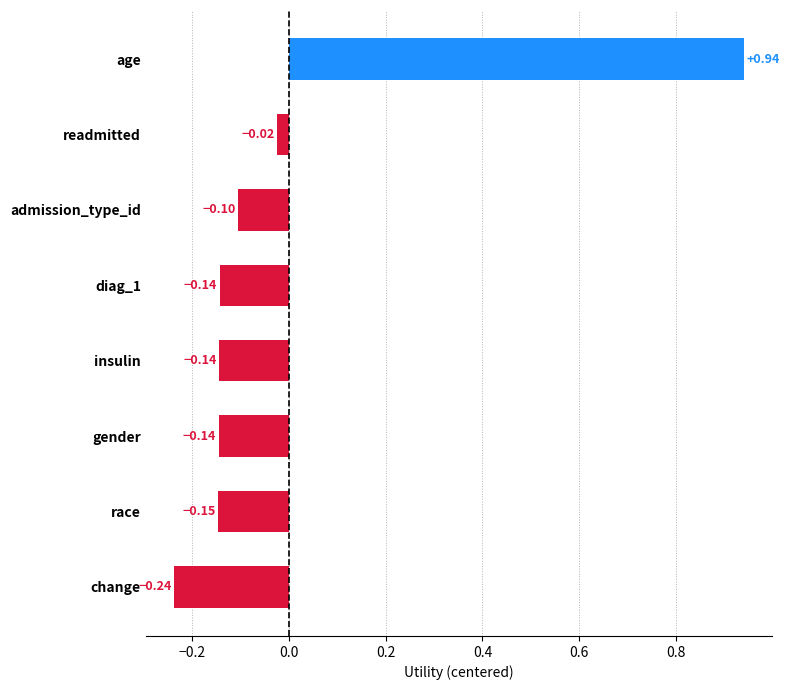

What is the label of the 8th bar from the bottom?

age